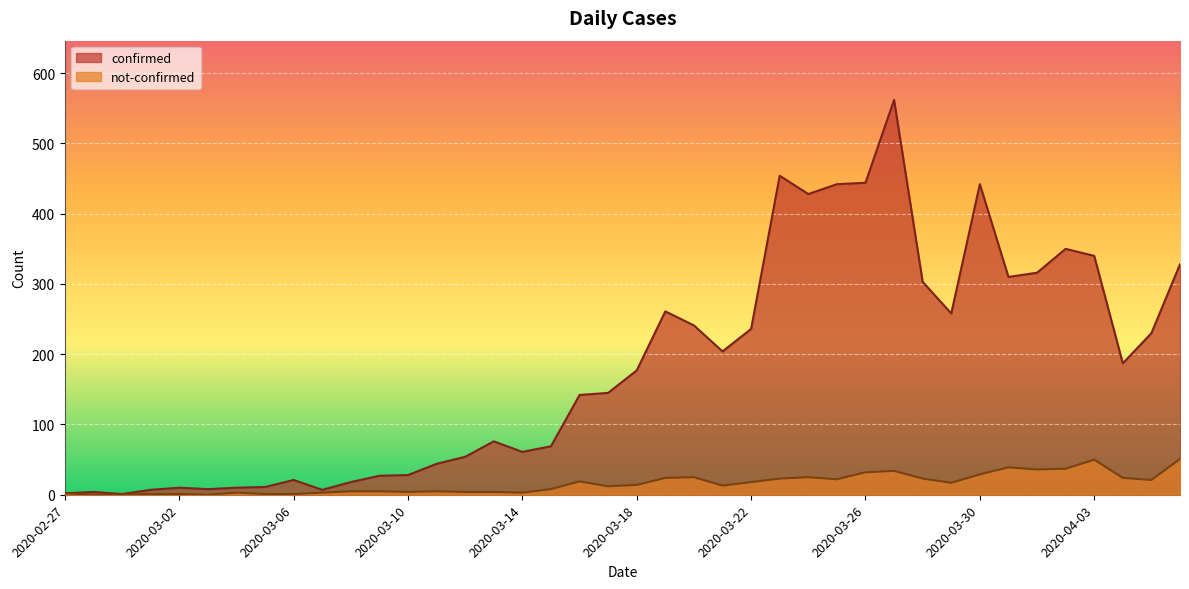

What is the minimum value for confirmed?

1